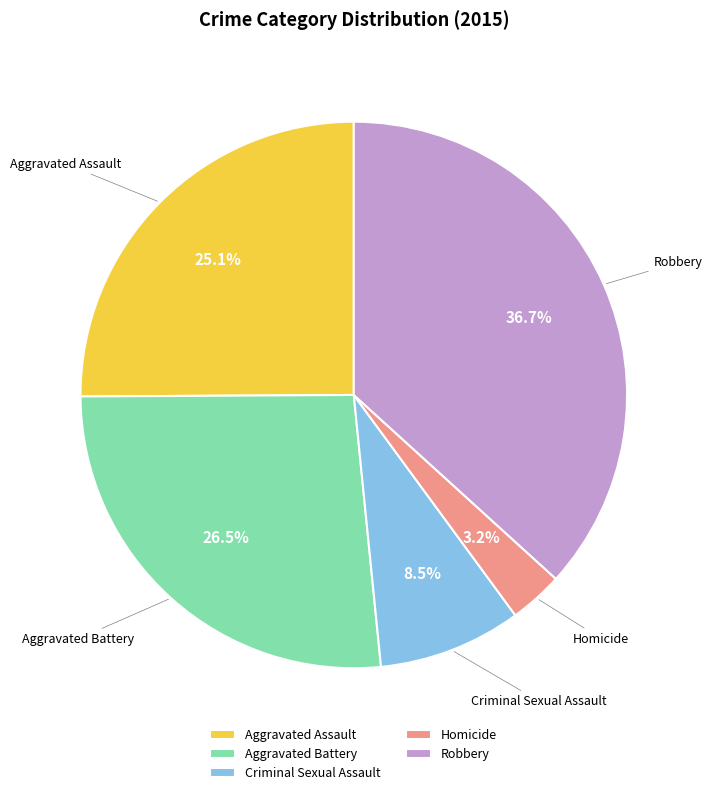

Is there a majority slice in this chart?

No